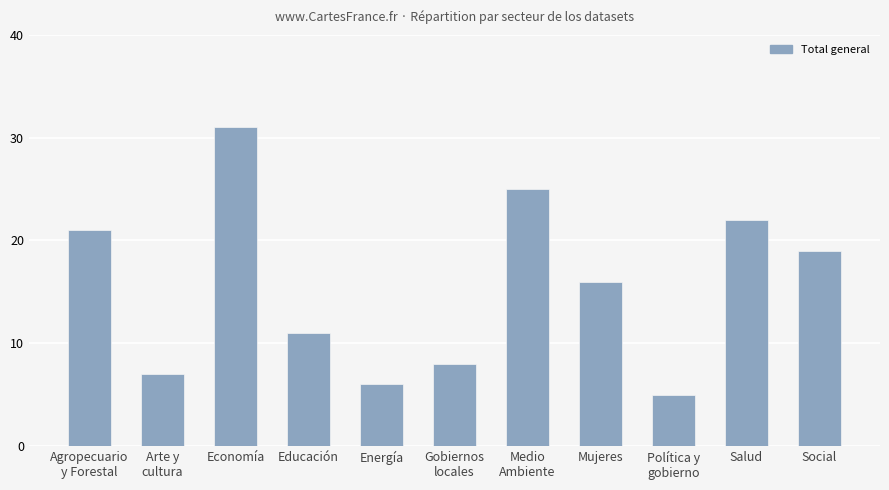

List the labels in order of value, largest first.

Economía, Medio
Ambiente, Salud, Agropecuario
y Forestal, Social, Mujeres, Educación, Gobiernos
locales, Arte y
cultura, Energía, Política y
gobierno